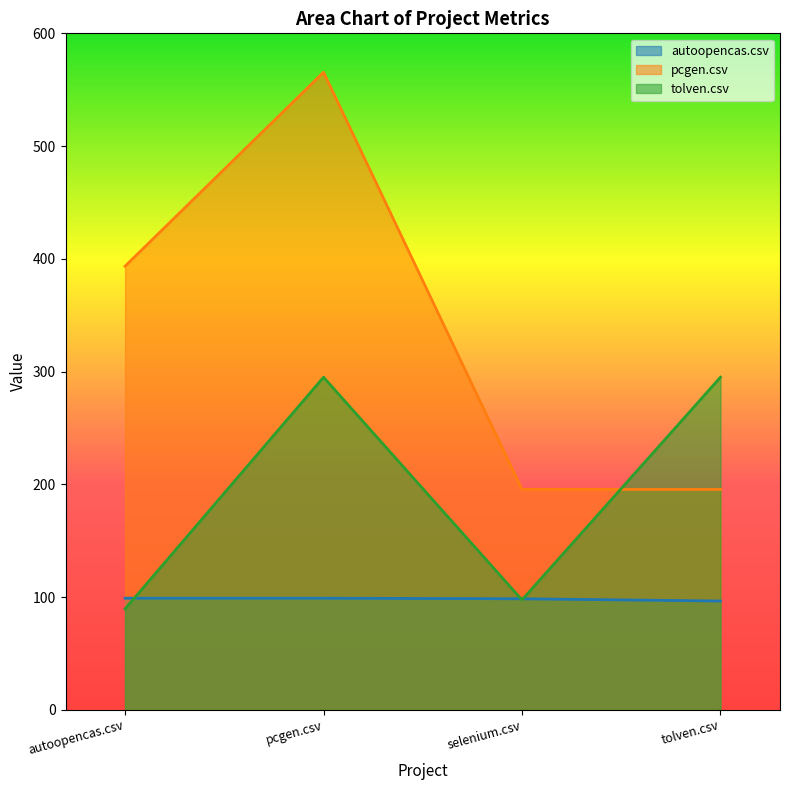

What is the label of the 1st point from the left?

autoopencas.csv